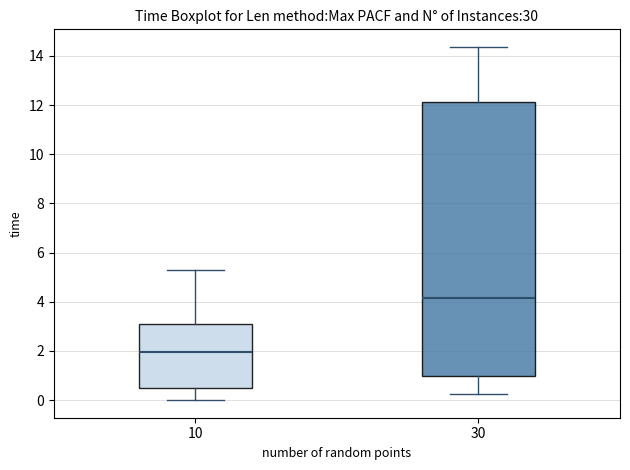

Where does the lower whisker of the box at x = 30 end on the y-axis? The values are not printed on the chart, so give them approximately, as read against the axis.

0.2